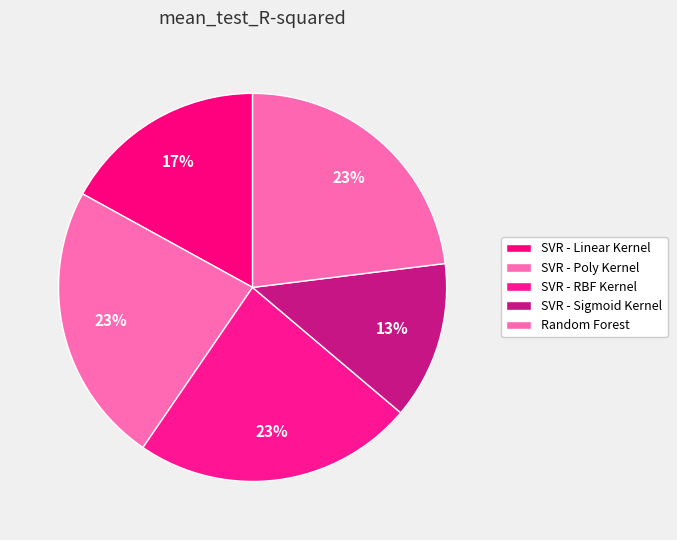

How many segments does this pie chart have?

5